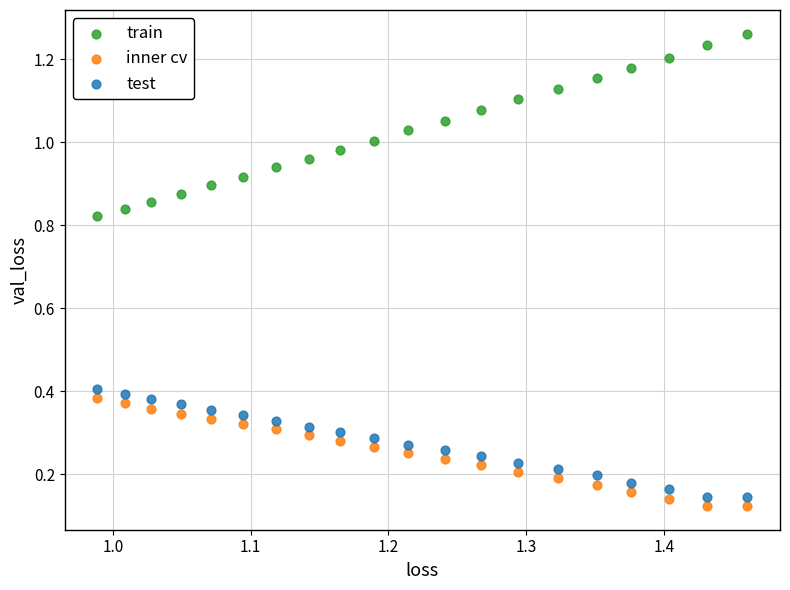

What is the X range (max minus min) for the scatter plot?

0.5